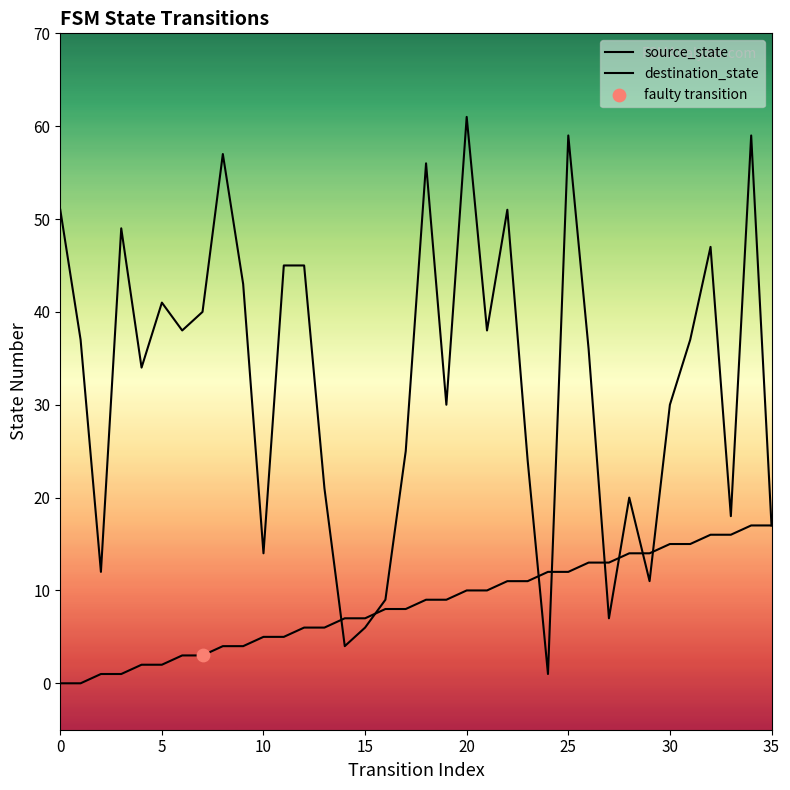

Which series has the largest total across all categories?

destination_state